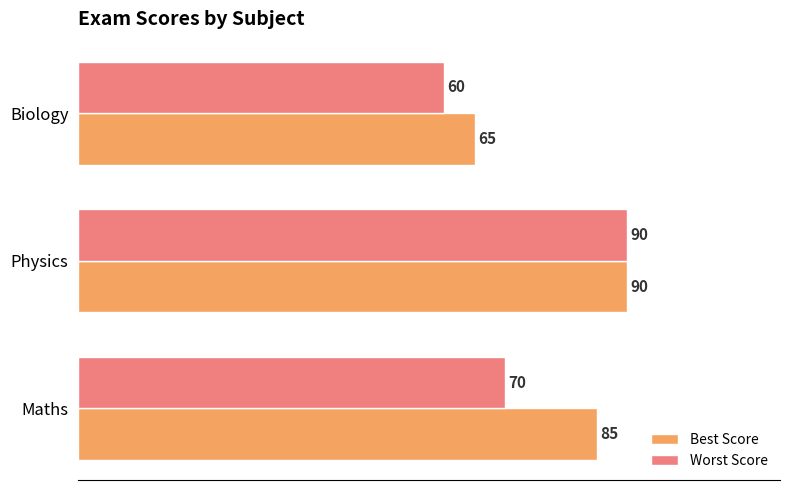

At Biology, list the series in order from largest to smallest.

Best Score, Worst Score